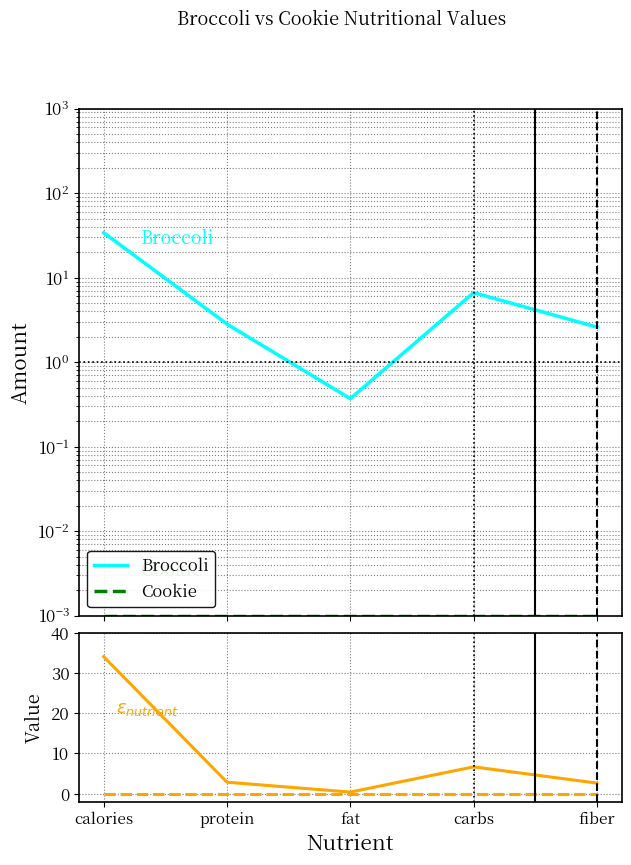

True or false: Cookie has more than 2 points higher than both neighbors.

False